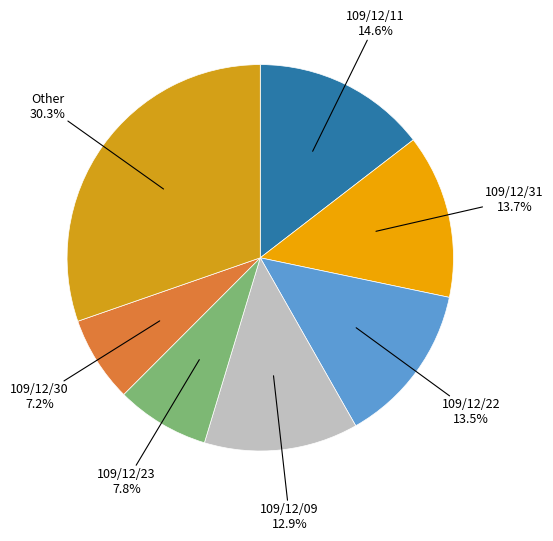

What is the ratio of the value at 109/12/30 to the value at 109/12/11?

0.5